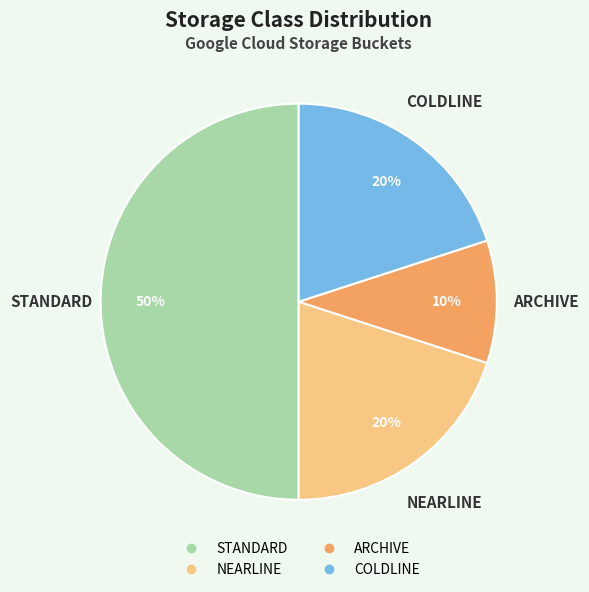

How many slices are in this pie chart?

4